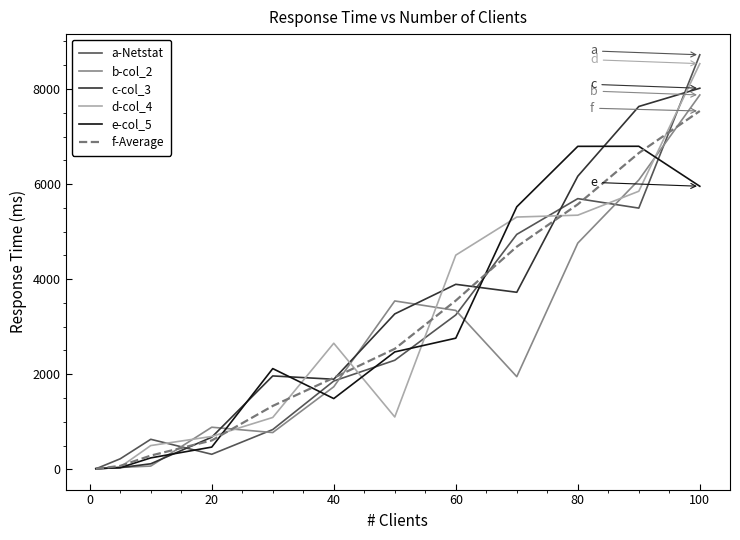

Which series has the largest range (max minus min)?

a-Netstat